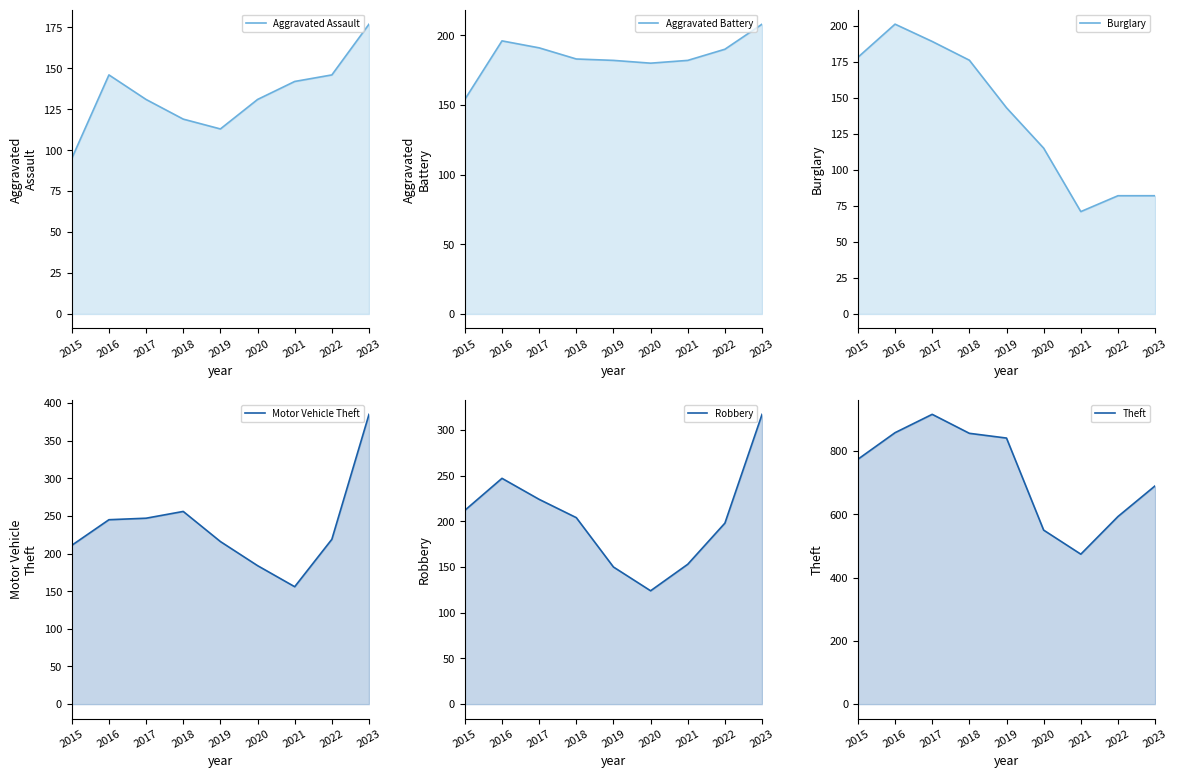

Which has a higher value, 2018 or 2015?

2018